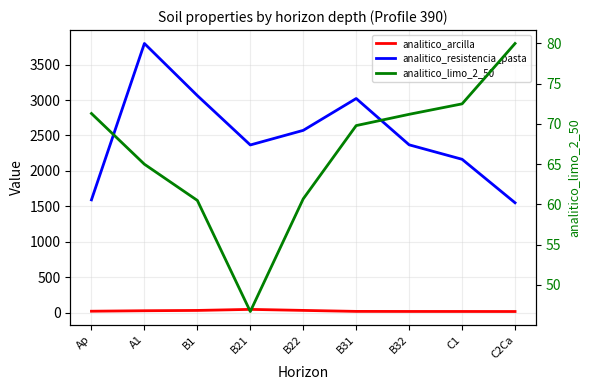

What is the difference between the maximum and minimum values in the analitico_arcilla series?

30.1